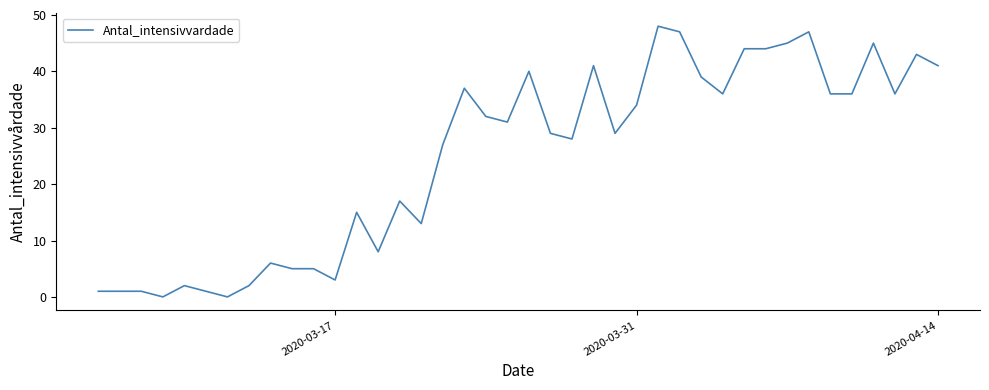

What is the difference between the maximum and minimum values?

48